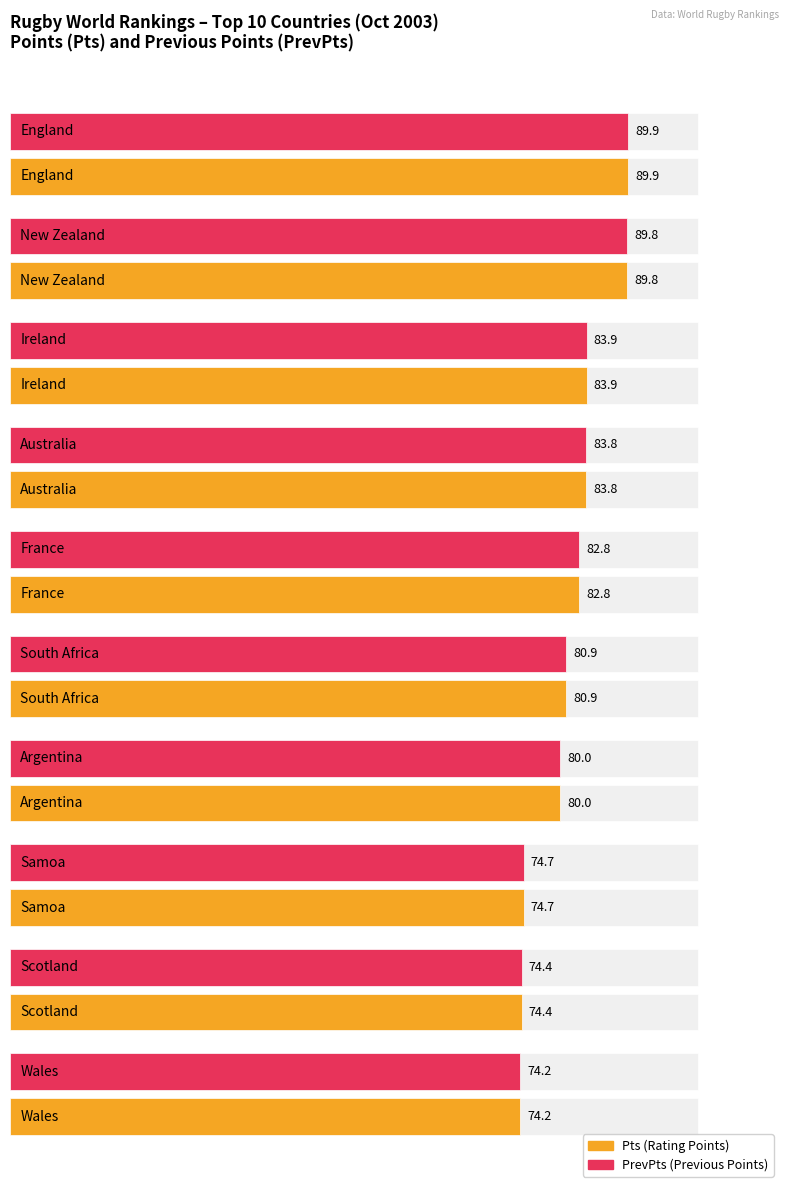

What is the sum of all Pts values?

814.4